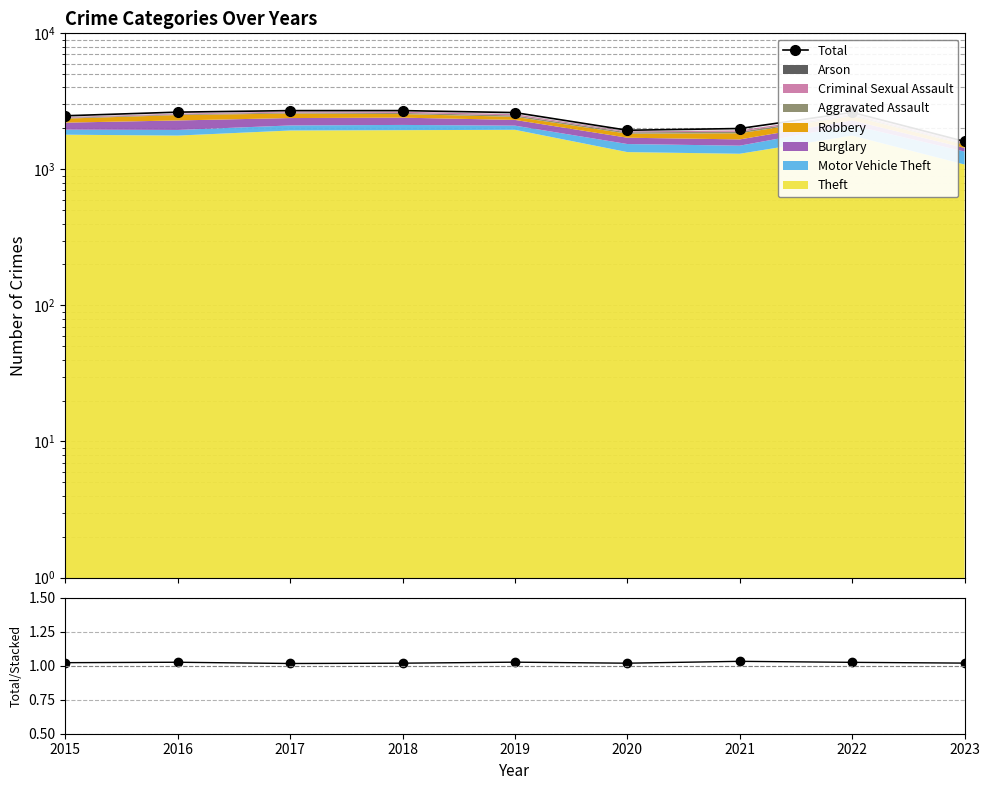

What is the maximum value shown in the chart?

2704.0